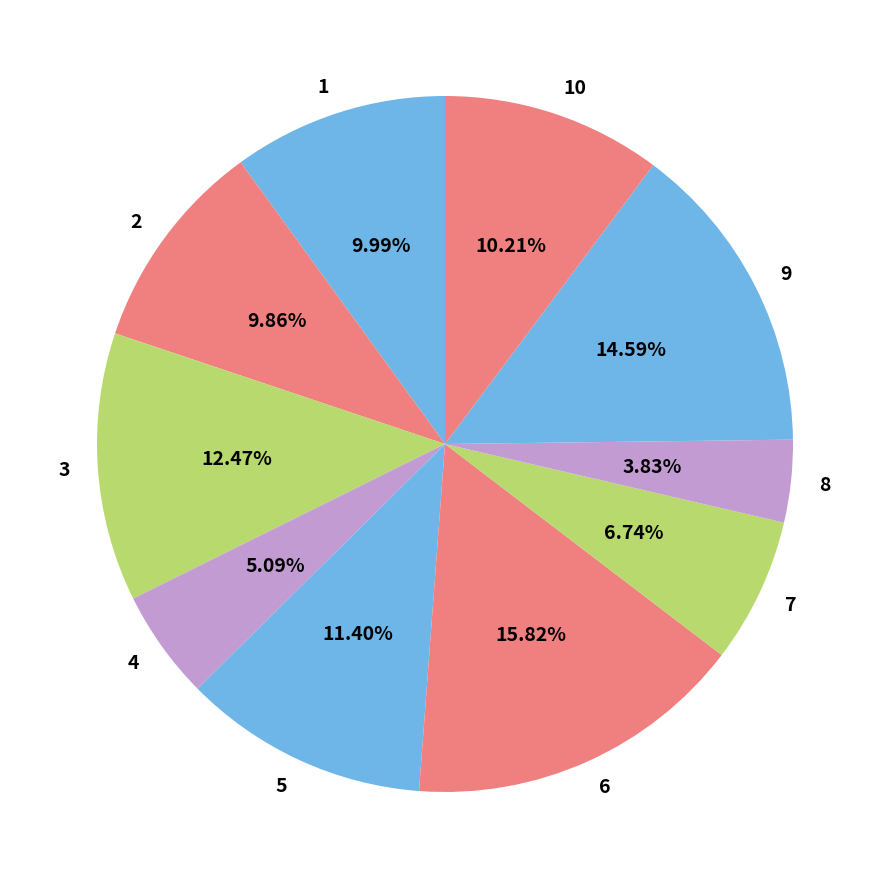

Is the sum of 3 and 5 greater than half?

No